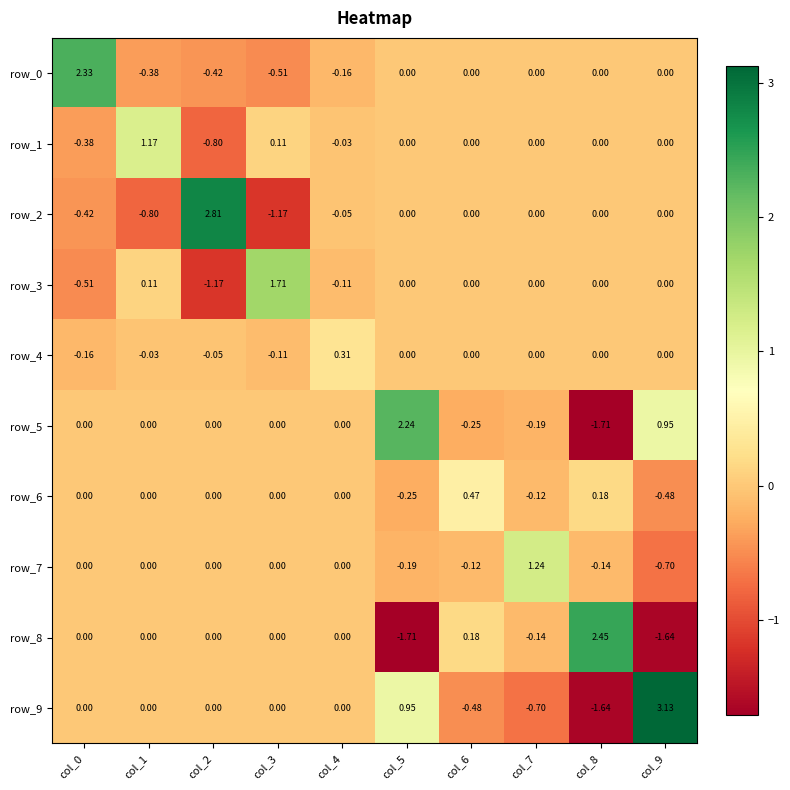

The value of row_9 at col_3 is -1.4. True or false?

False